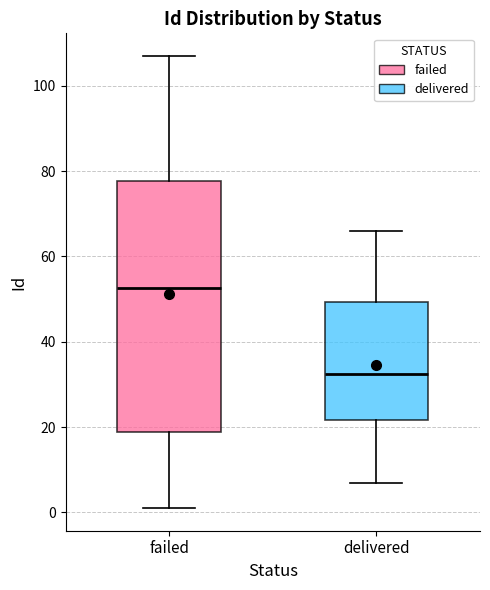

Where does the median line of the box for delivered sit on the y-axis? The values are not printed on the chart, so give them approximately, as read against the axis.

32